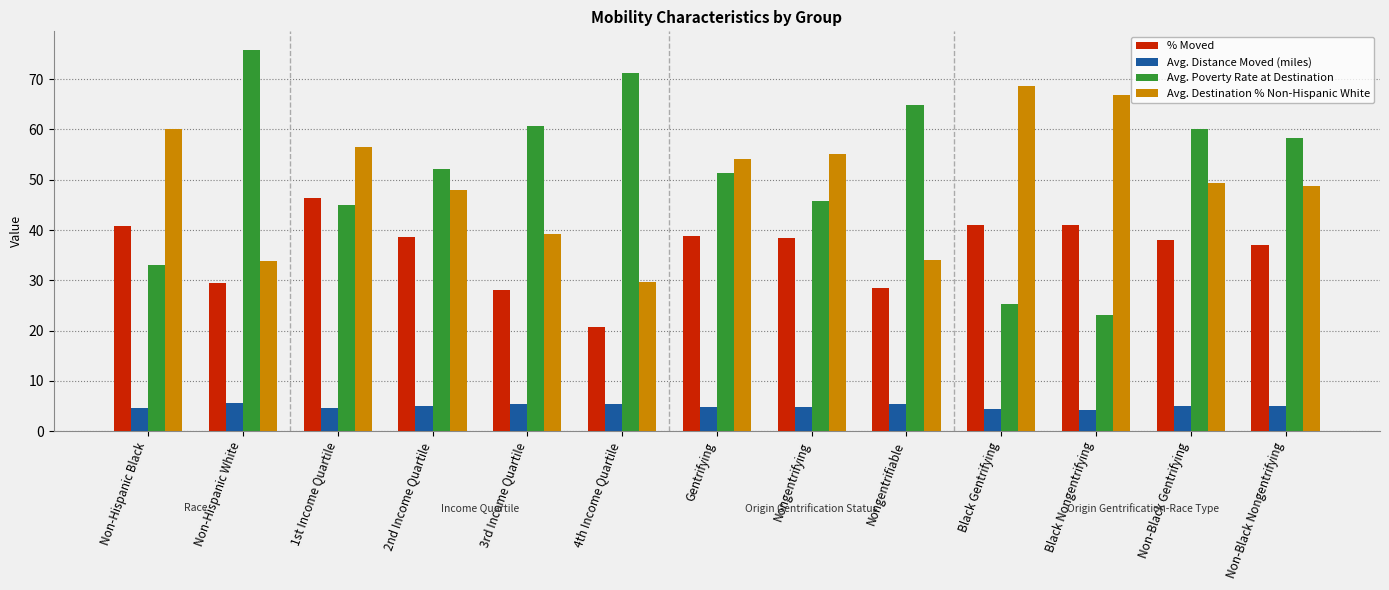

Are the bars grouped side by side (vs. stacked)?

Yes